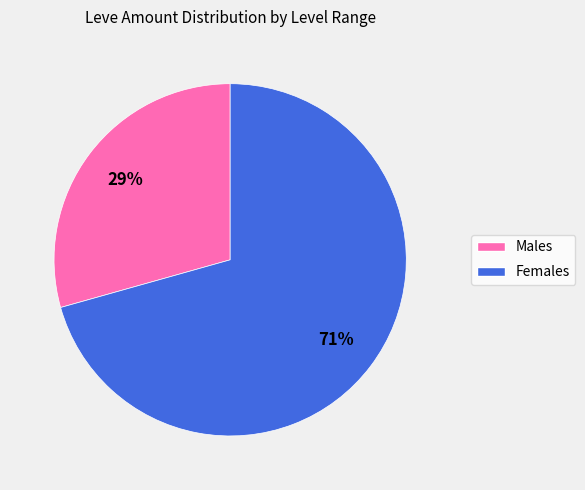

To the nearest percent, what is the average slice percentage?

50%